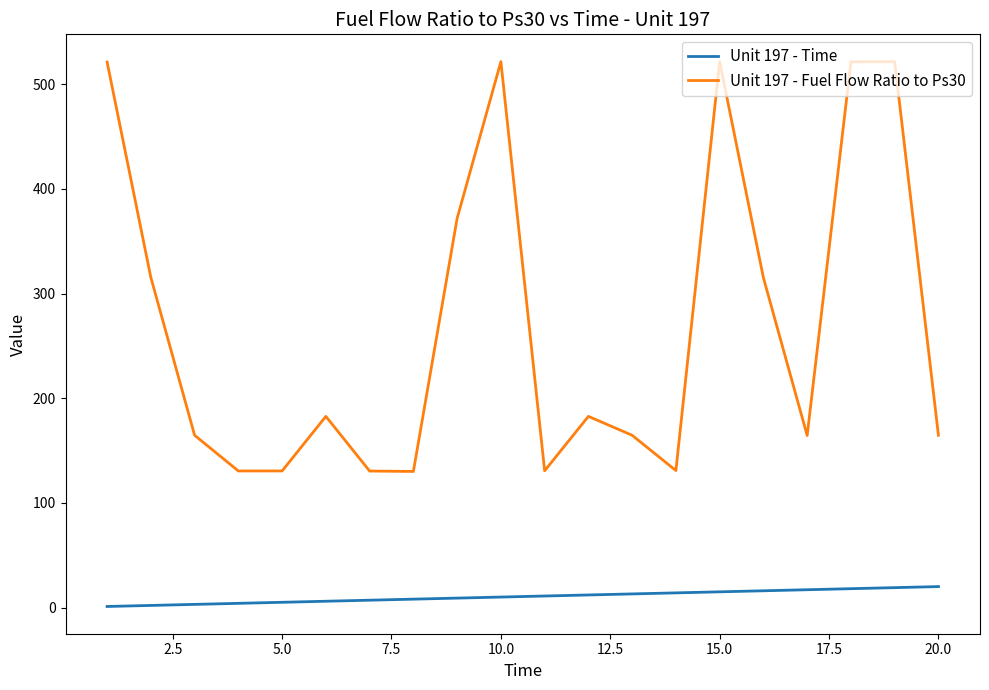

Which series has the largest range (max minus min)?

Unit 197 - Fuel Flow Ratio to Ps30